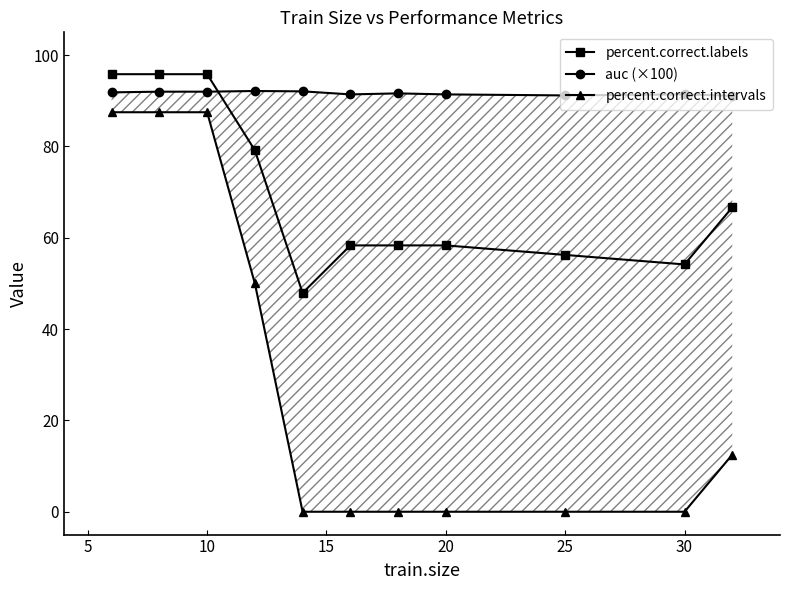

True or false: percent.correct.labels has a value of 30.2 at 30.

False